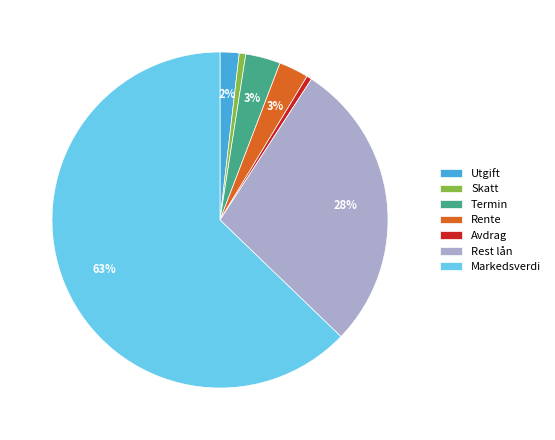

The Rest lån slice represents 34% of the pie. True or false?

False